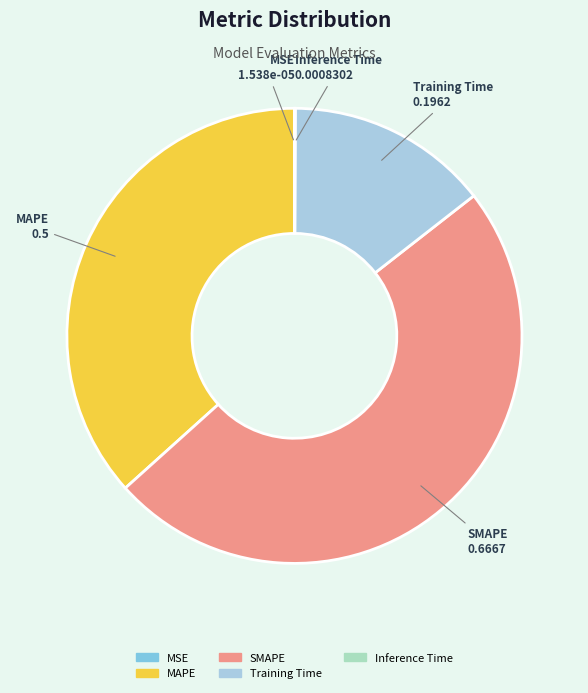

Does MAPE account for over 50% of the chart?

No